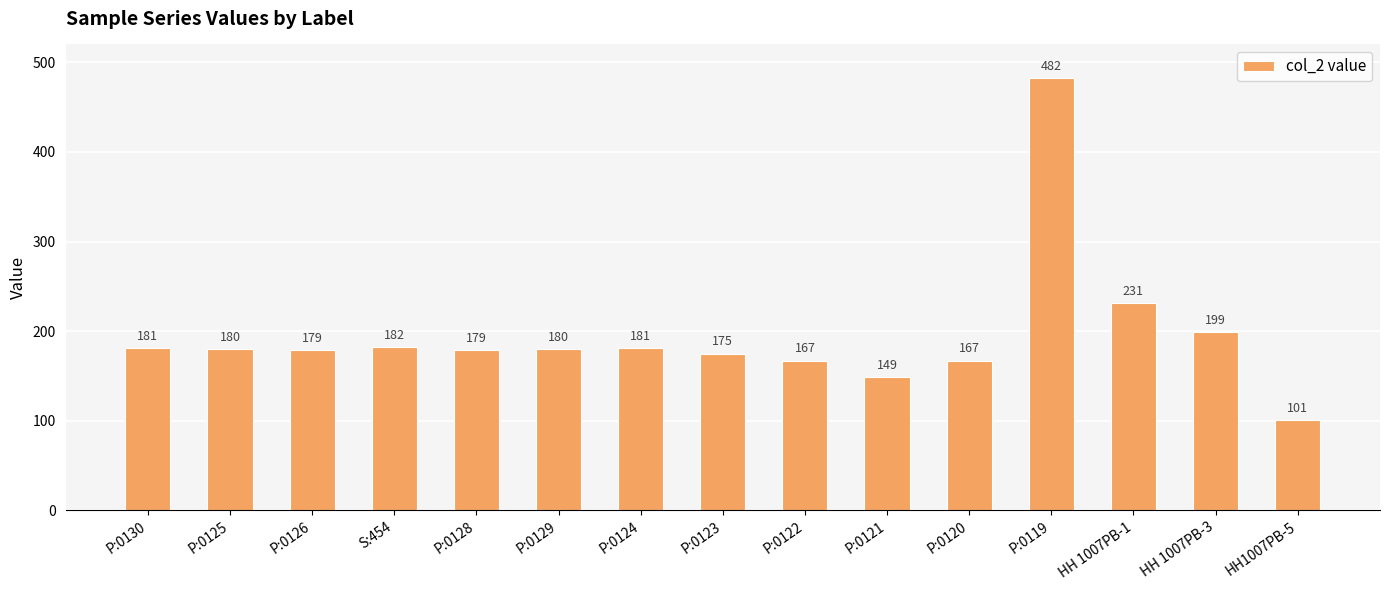

What is the ratio of the value at P:0122 to the value at P:0121?

1.1